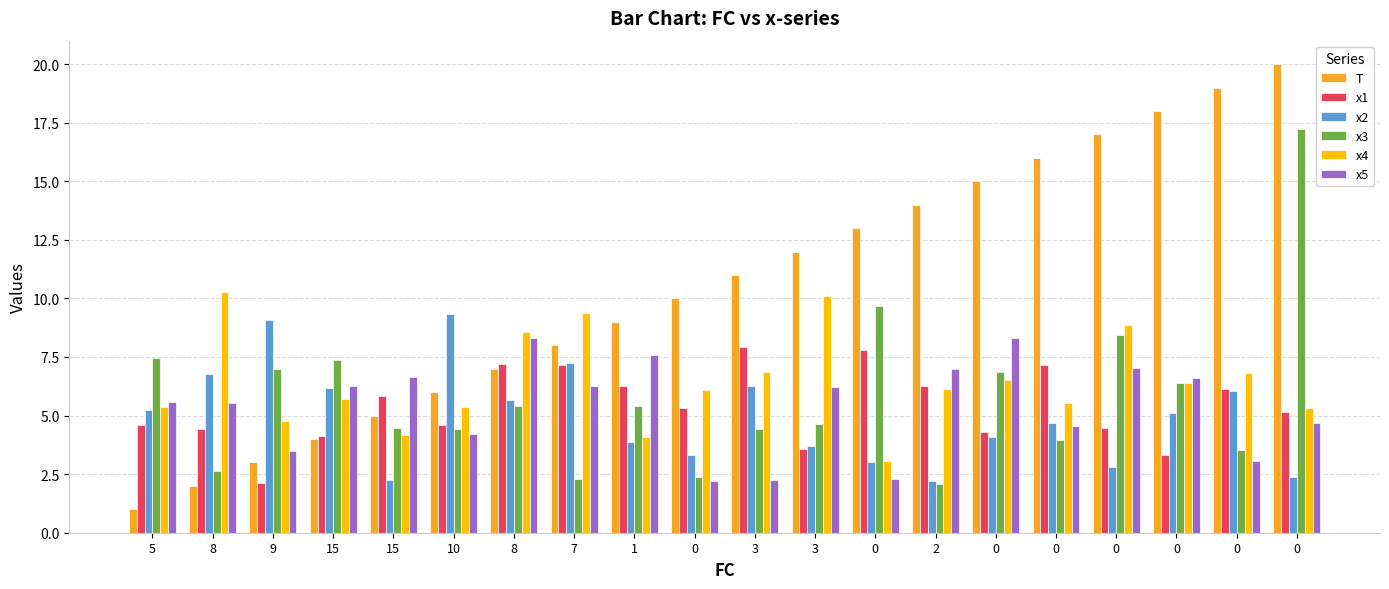

What is the smallest value displayed?

1.0